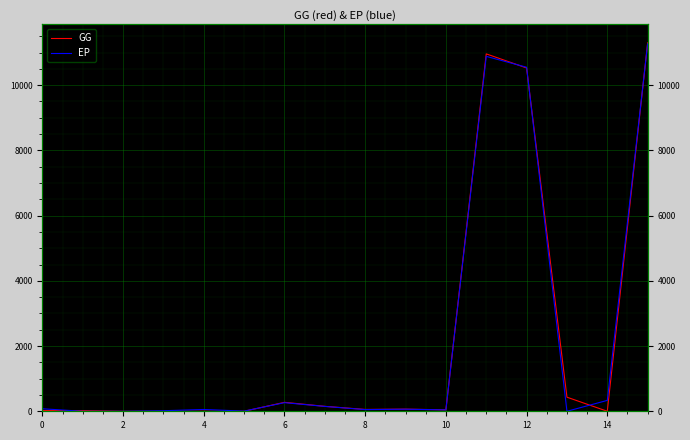

The EP series shows 0.0 at 13. True or false?

True